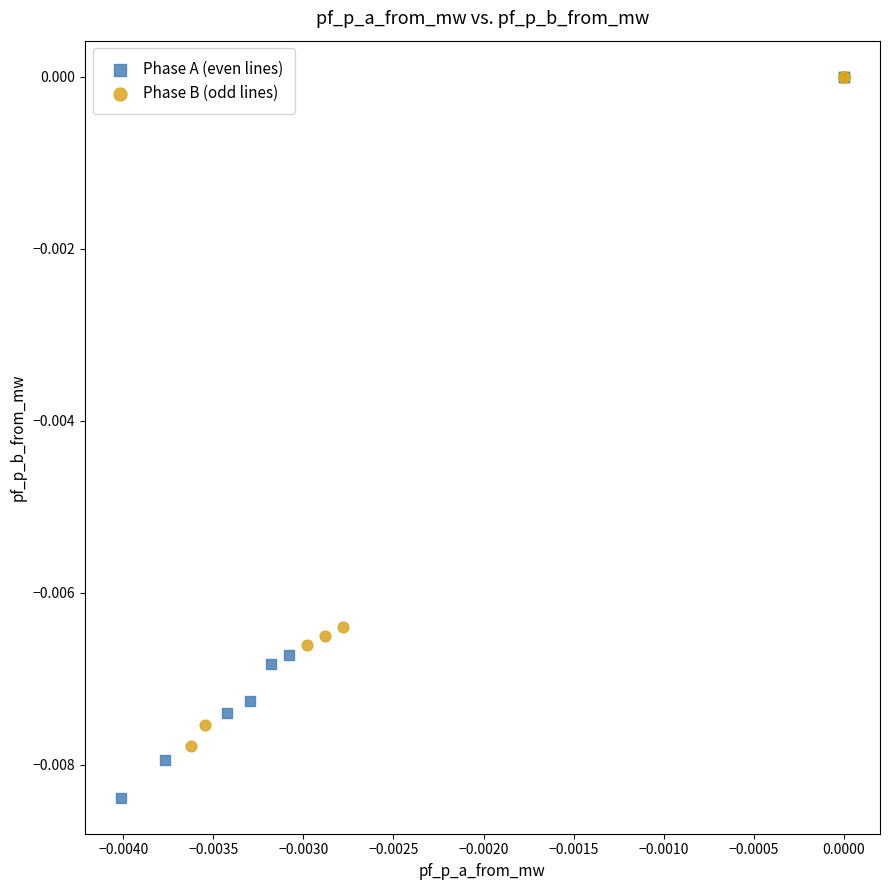

Which series reaches the minimum Y coordinate?

Phase A (even lines)